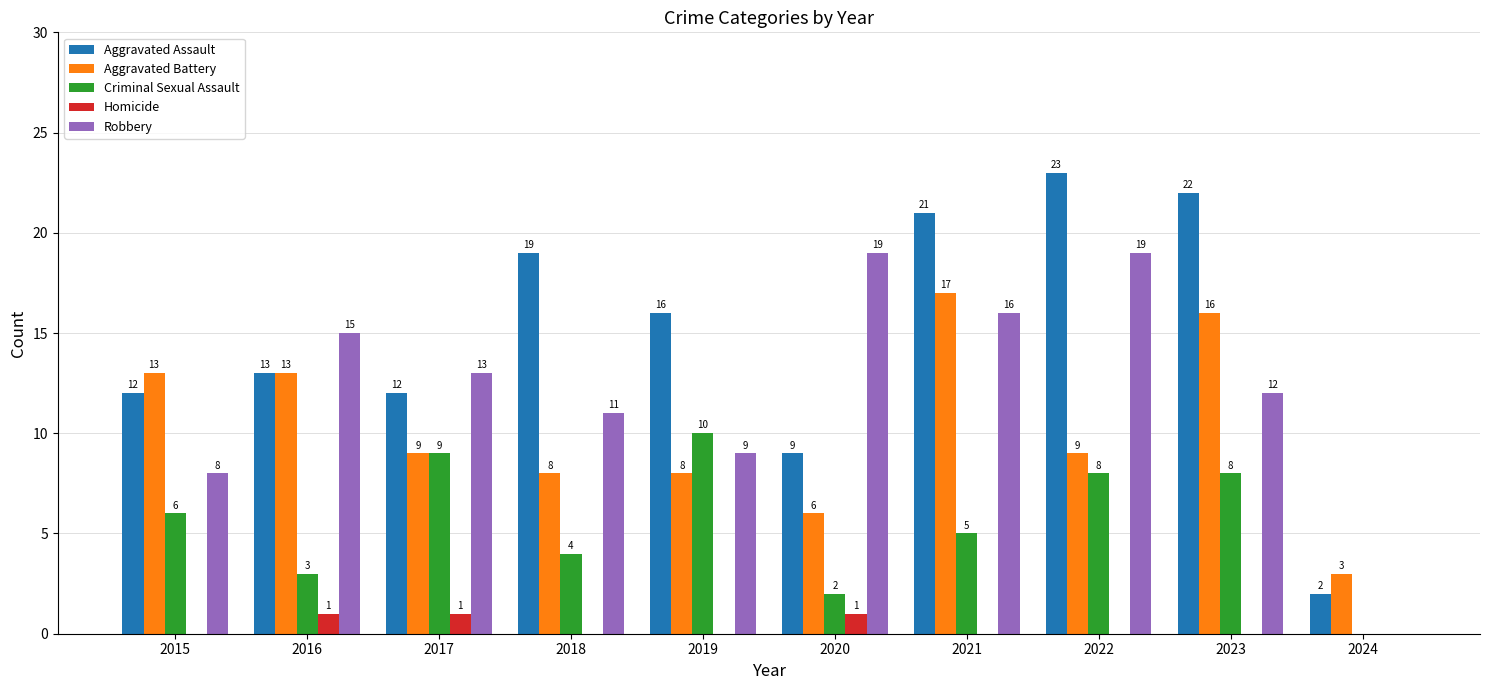

Is the value of Robbery at 2023 greater than the value of Criminal Sexual Assault at 2024?

Yes